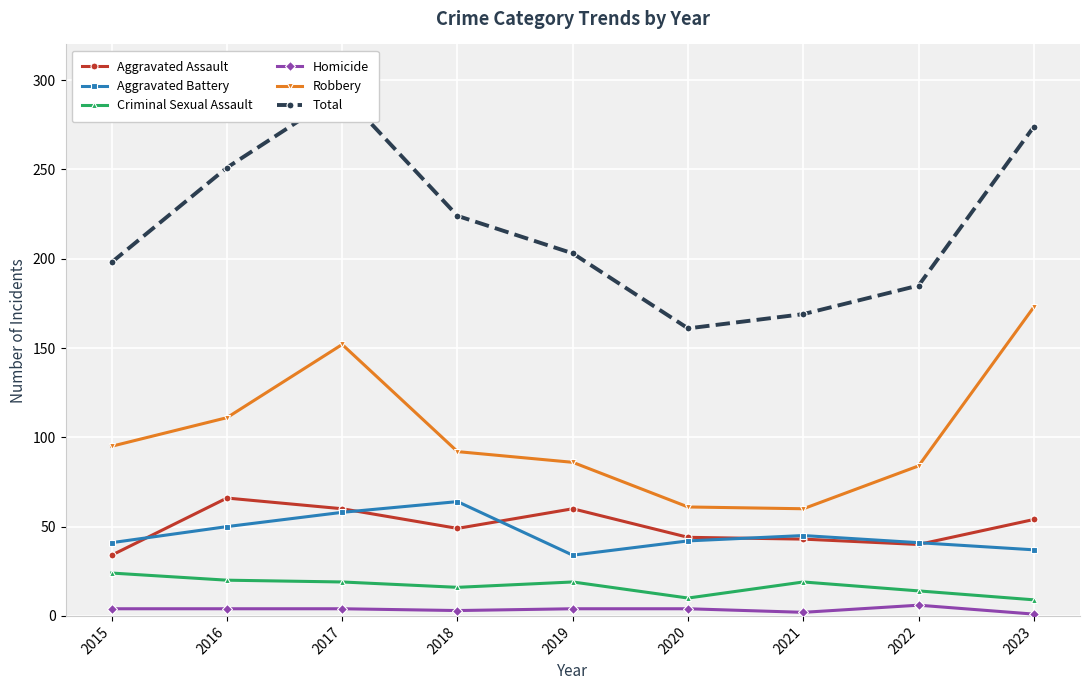

What is the sum of all Homicide values?

32